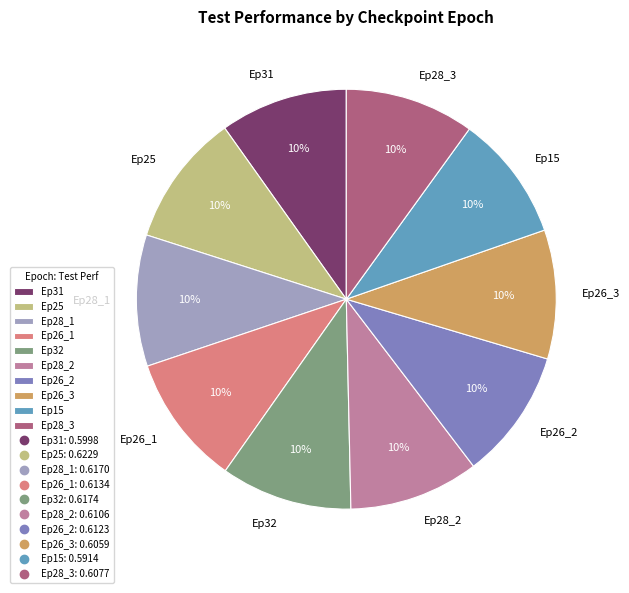

Is there a majority slice in this chart?

No